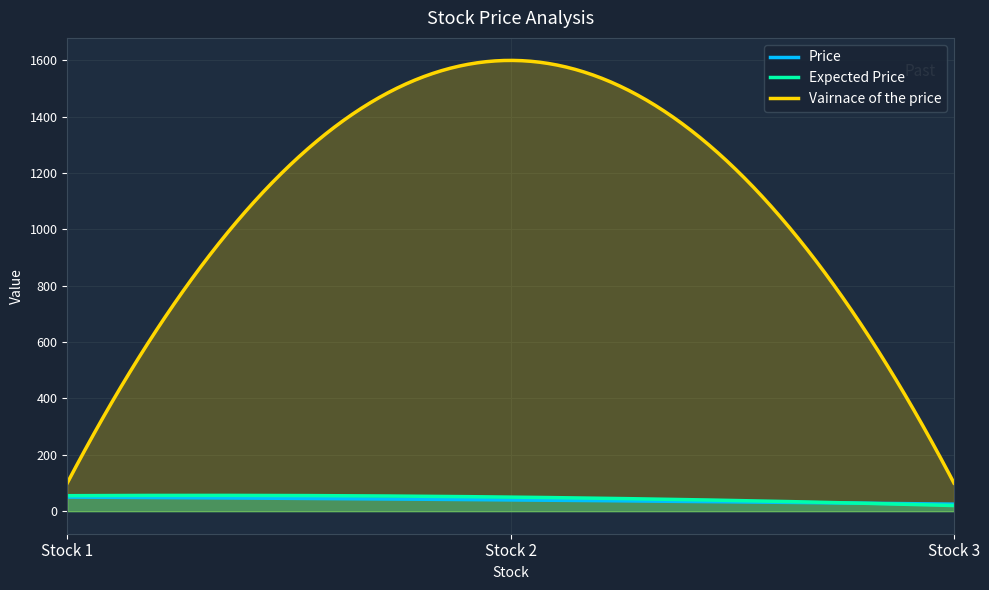

What is the approximate value of Price at 2?

40